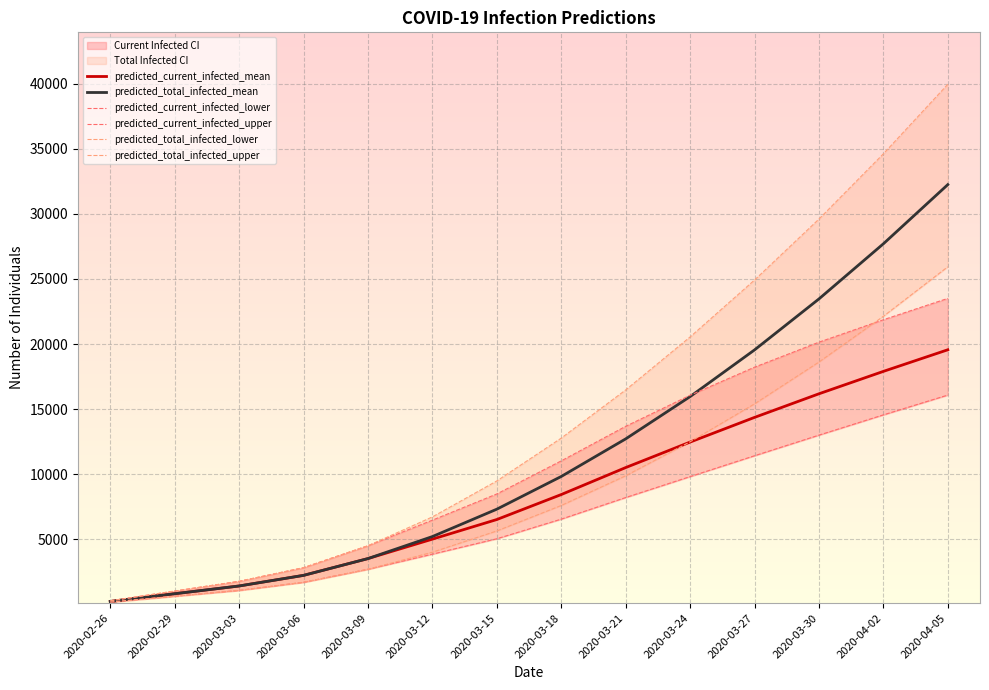

What is the difference between the highest and lowest values at 2020-03-06?

1123